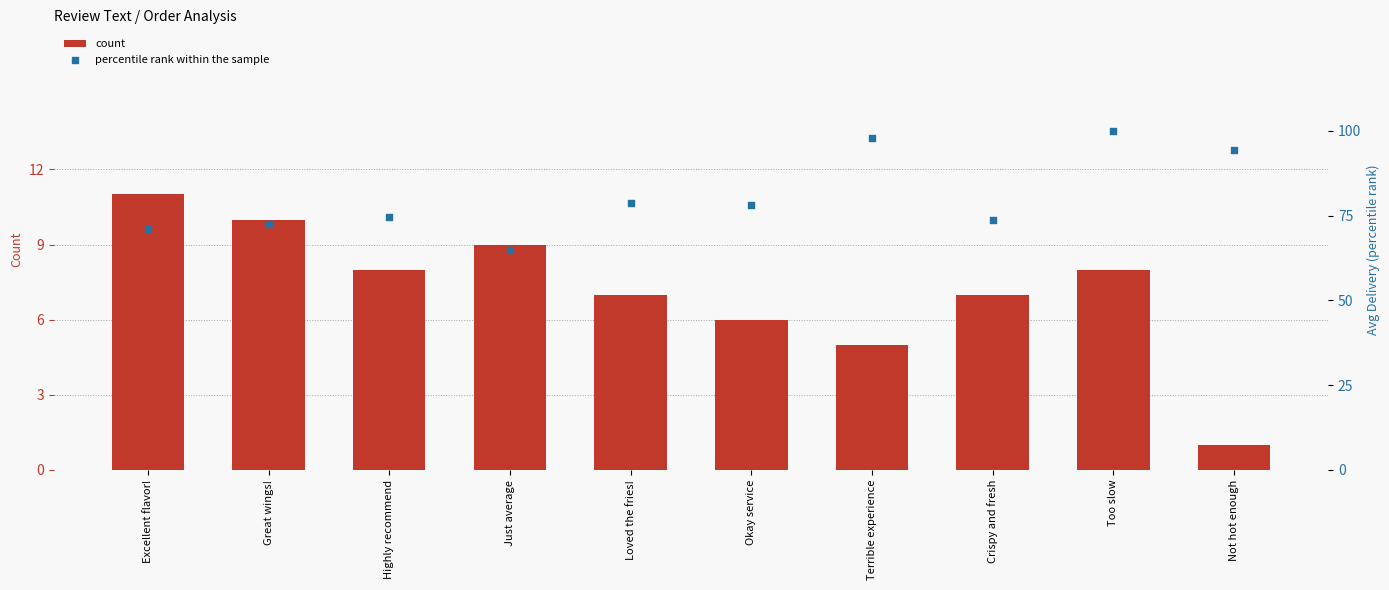

What are all the series names shown in the legend?

count, percentile rank within the sample